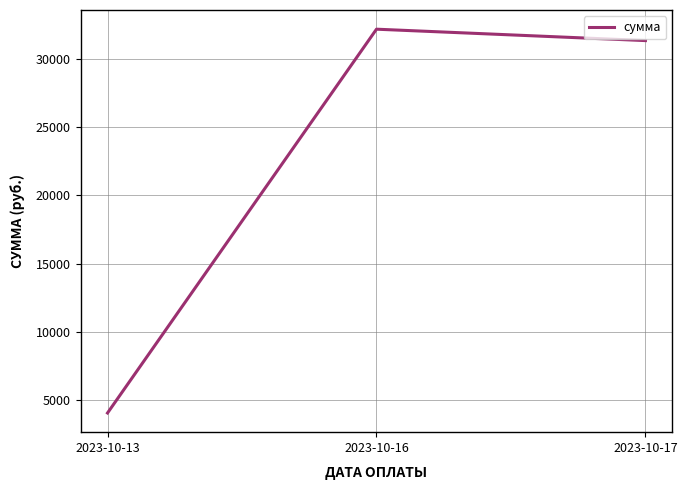

Between 2023-10-17 and 2023-10-16, which is larger?

2023-10-16